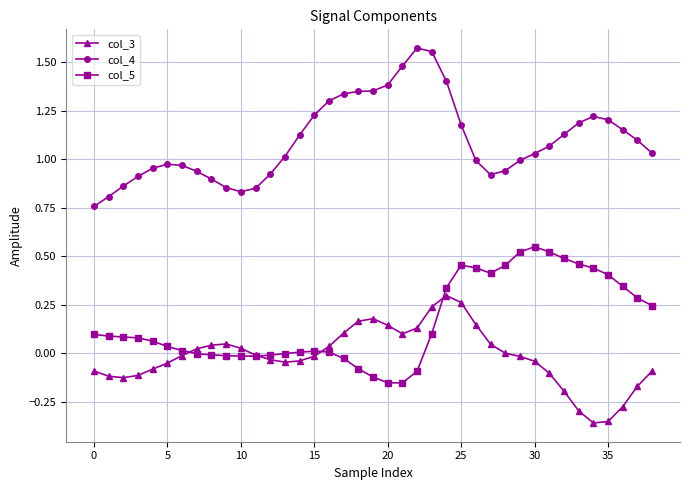

What is the difference between the maximum and second lowest values in the col_5 series?

0.7